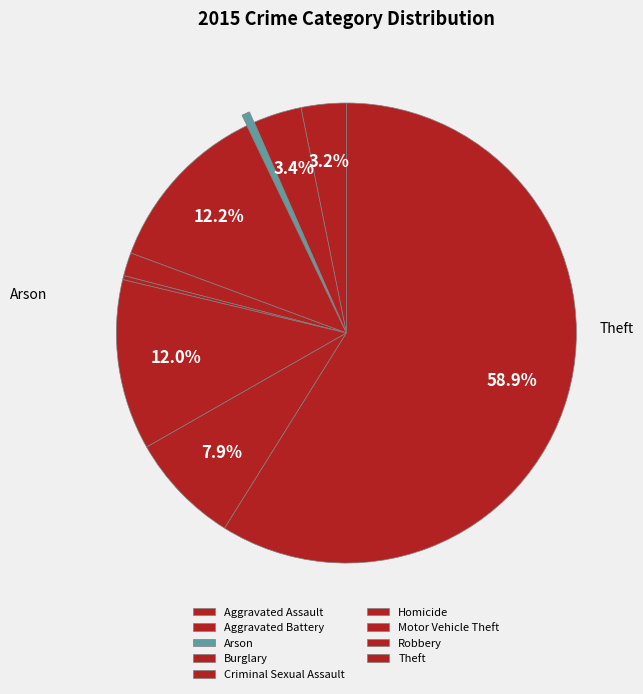

Is there any slice that represents more than half of the pie?

Yes